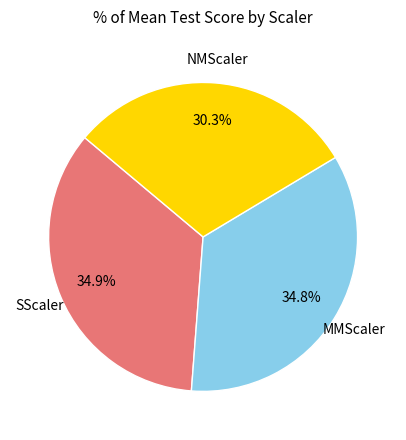

How many slices are in this pie chart?

3